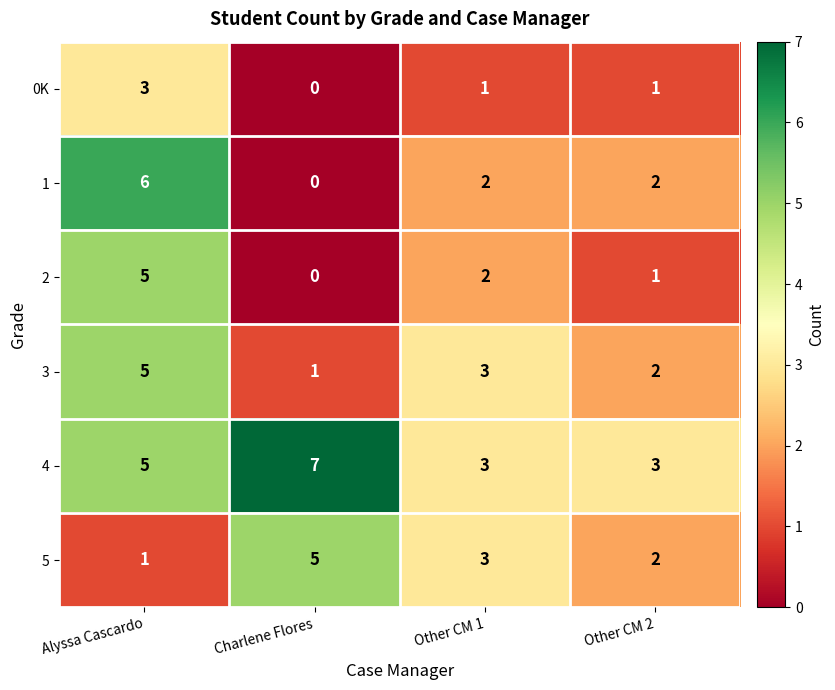

Which series has the widest spread of values?

1